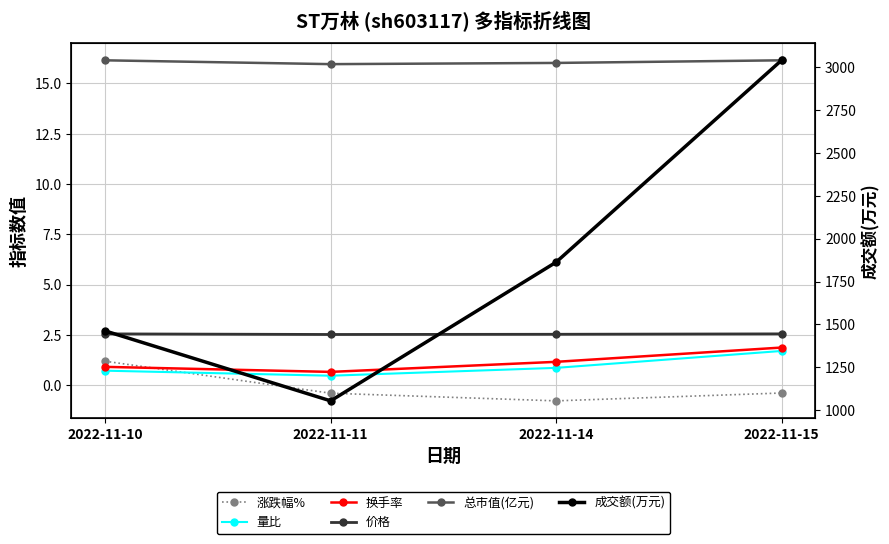

Is this an area chart (filled region under the line)?

No